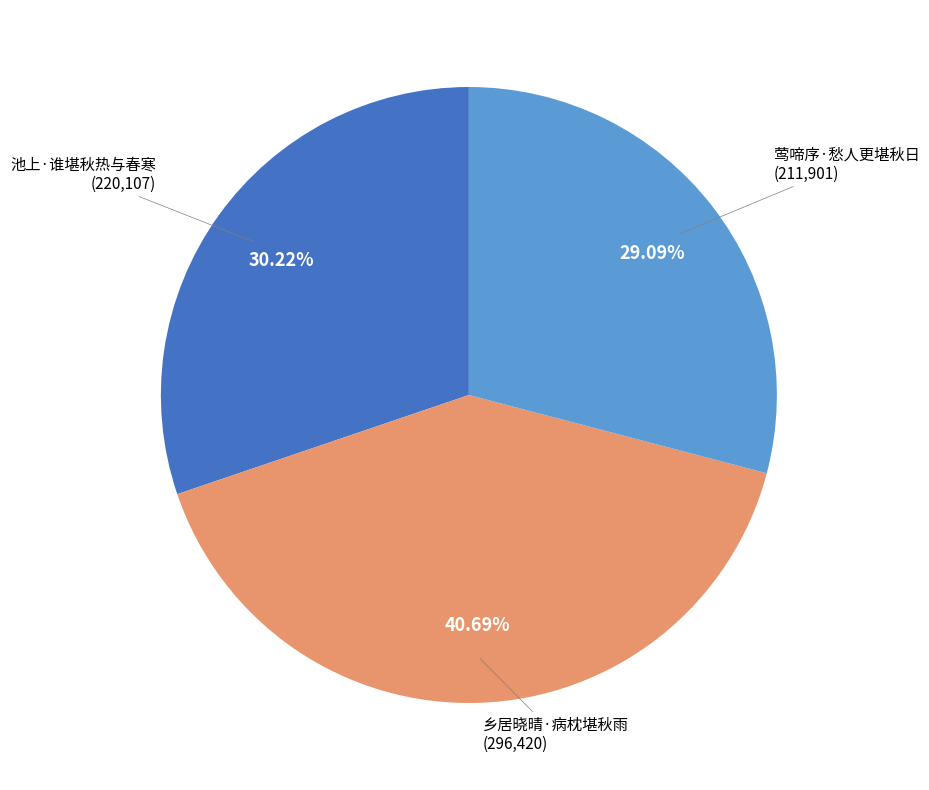

What is the largest slice in the pie chart?

乡居晓晴·病枕堪秋雨